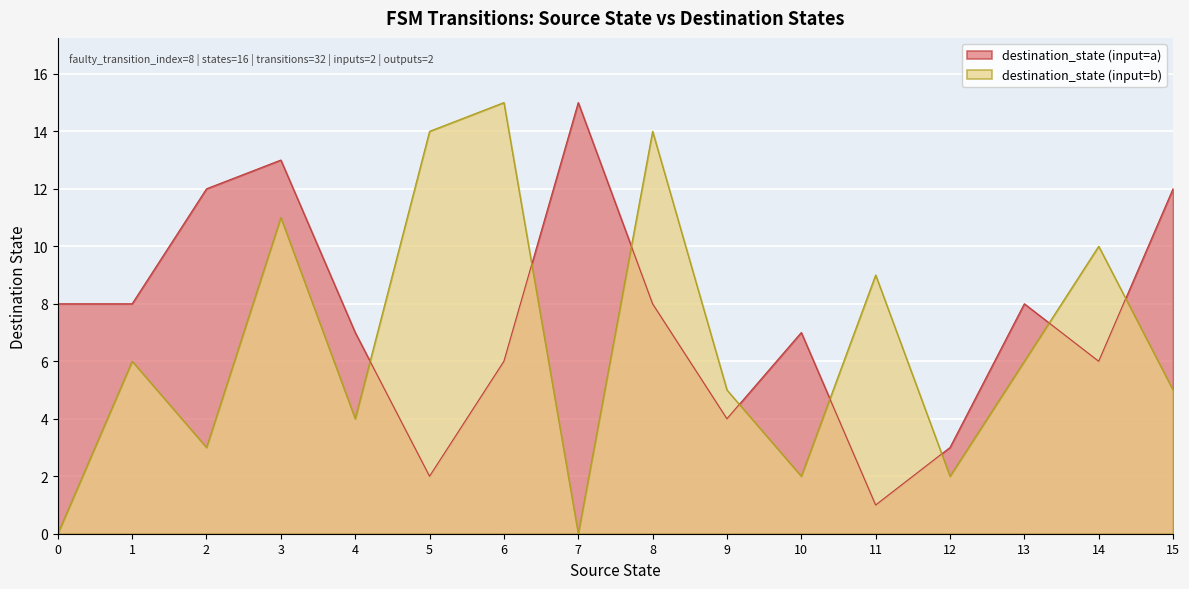

Reading right to left, list all the values displayed in this chart.

source_state: 15	15	14	14	13	13	12	12	11	11	10	10	9	9	8	8	7	7	6	6	5	5	4	4	3	3	2	2	1	1	0	0
destination_state: 5	12	10	6	6	8	2	3	9	1	2	7	5	4	14	8	0	15	15	6	14	2	4	7	11	13	3	12	6	8	0	8